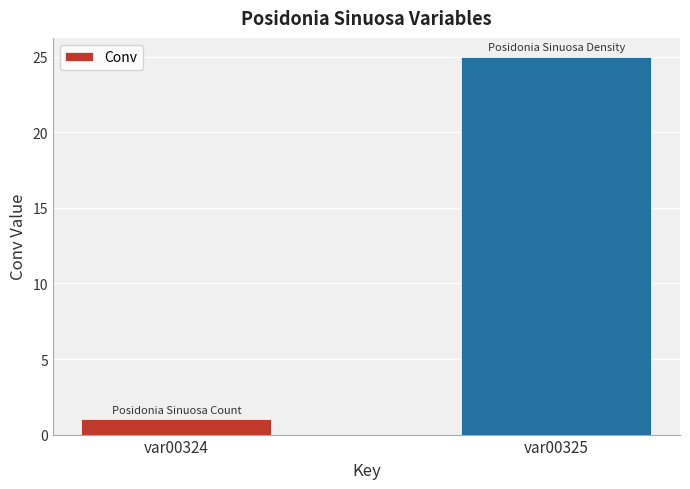

Is it true that the value at var00324 is 1?

True